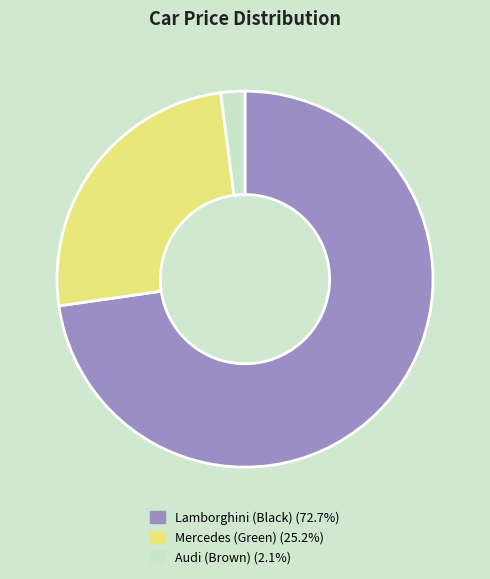

The Mercedes (Green) slice represents 35% of the pie. True or false?

False